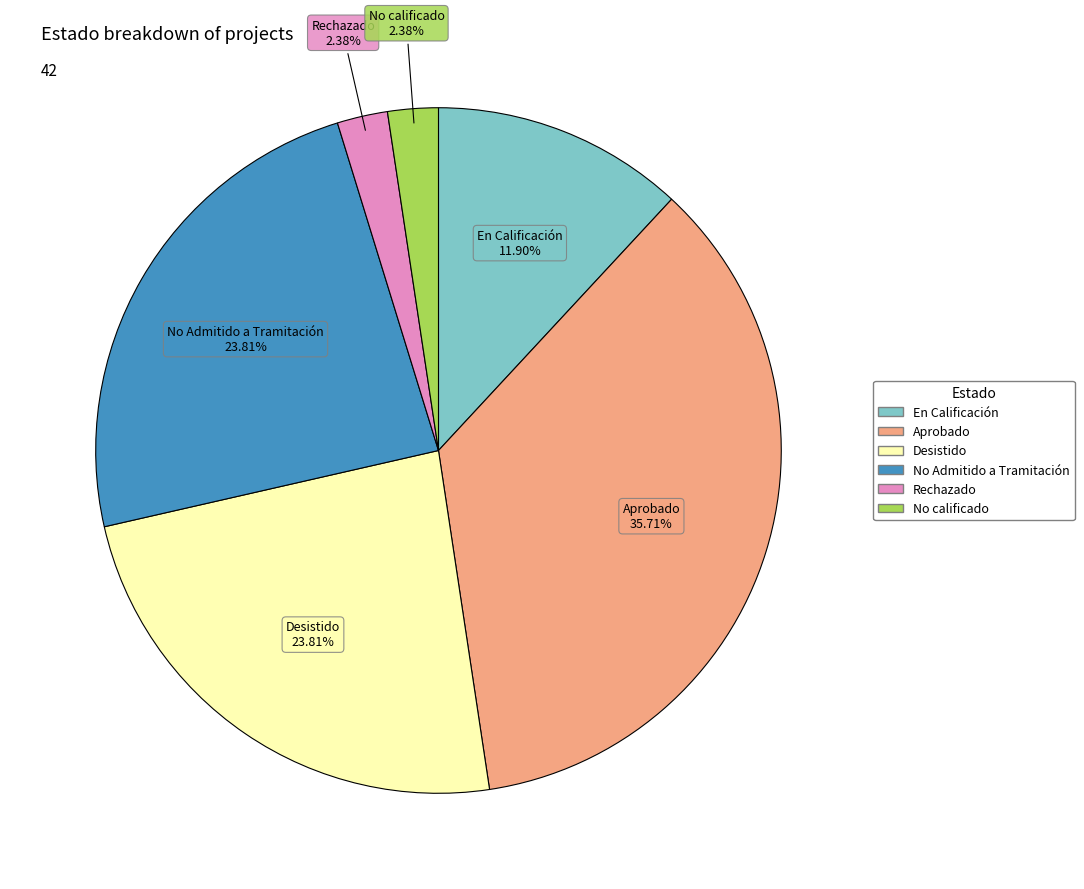

How many segments does this pie chart have?

6